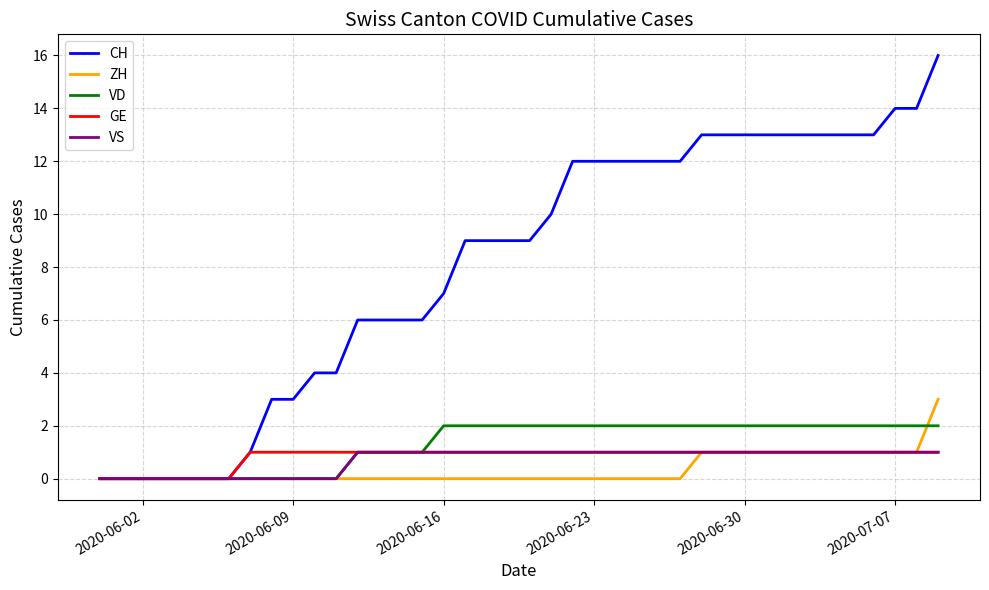

Which series has the largest total across all categories?

CH